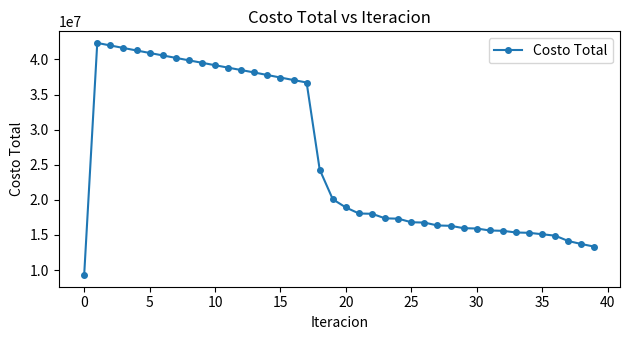

What is the difference between the maximum and minimum values?

33067928.6